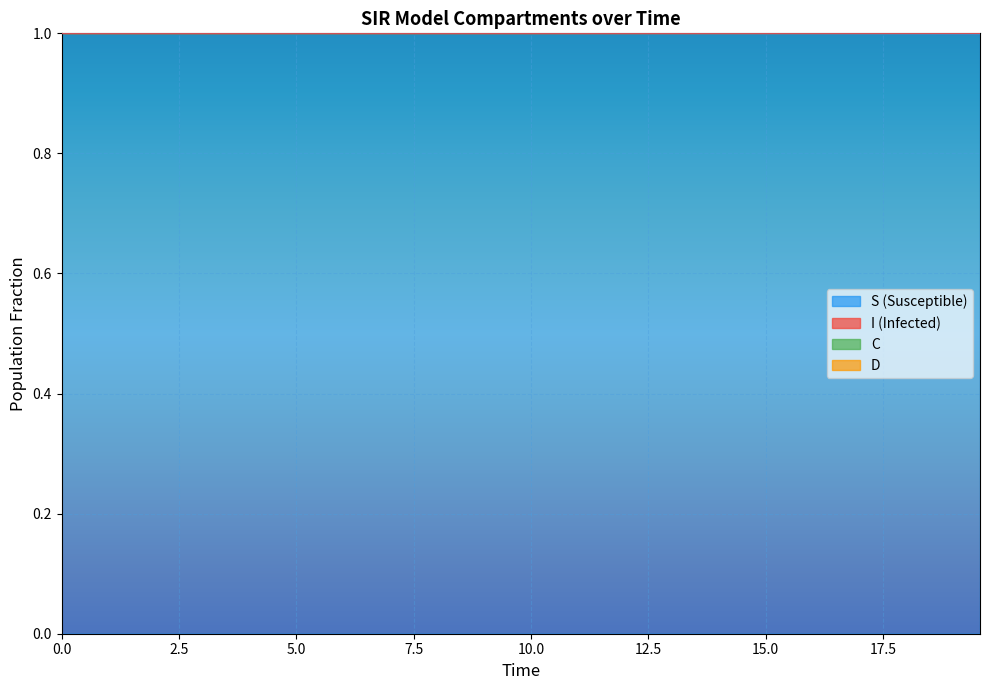

What is the highest value of the S (Susceptible) series?

1.0